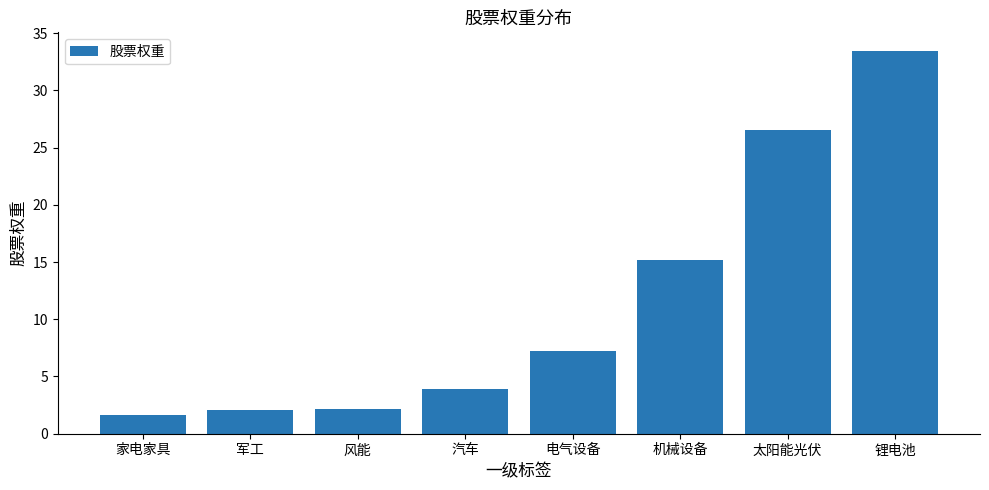

Where is the data nearest to the value 17?

机械设备